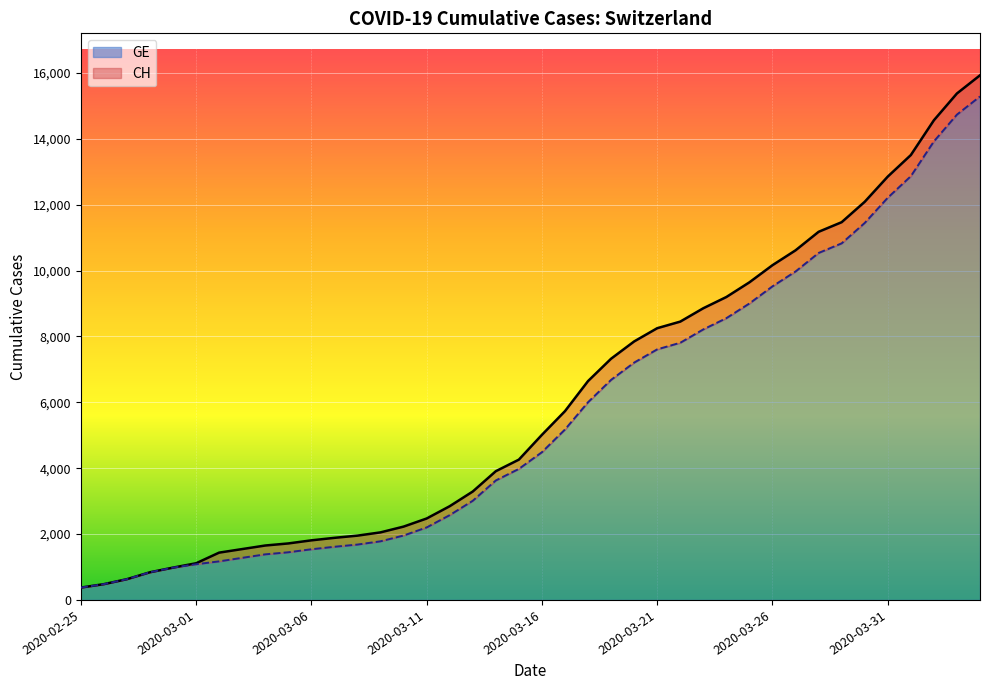

What are all the series names shown in the legend?

GE, CH